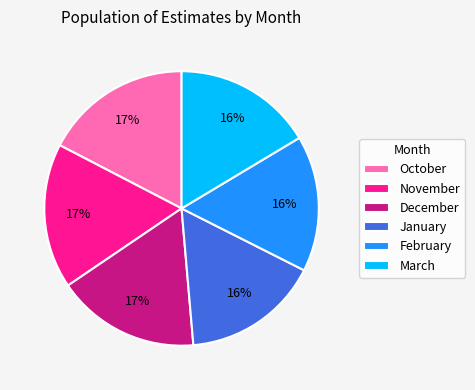

Between February and December, which is larger?

December